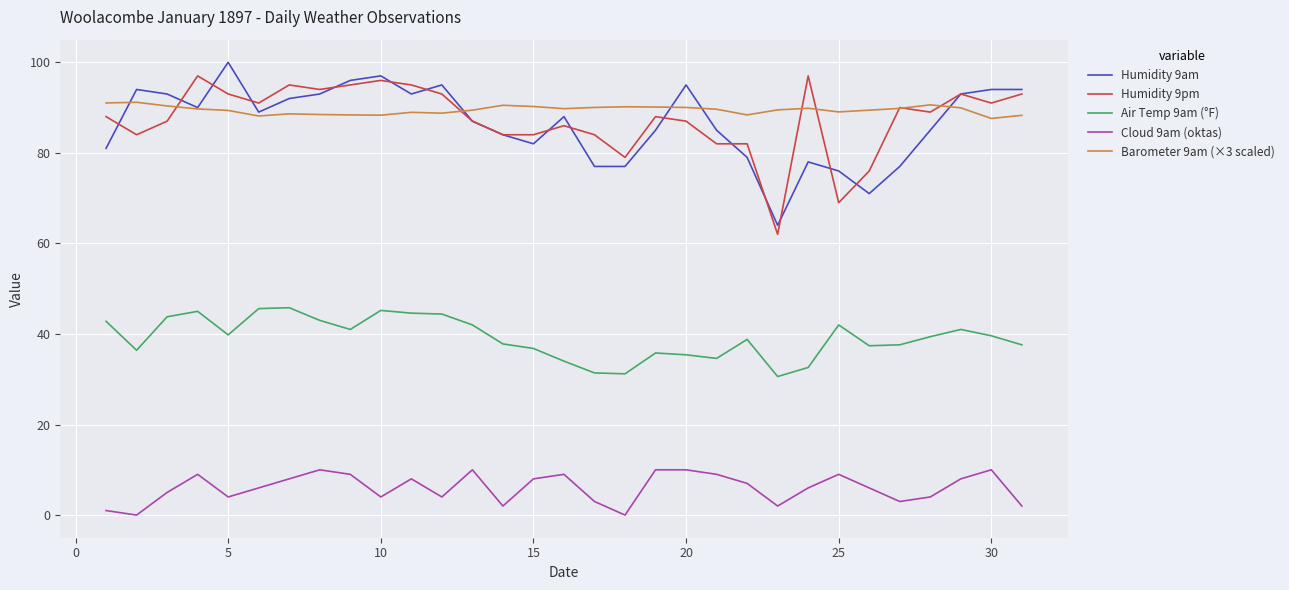

True or false: Cloud 9am (oktas) and Humidity 9pm intersect in this chart.

False